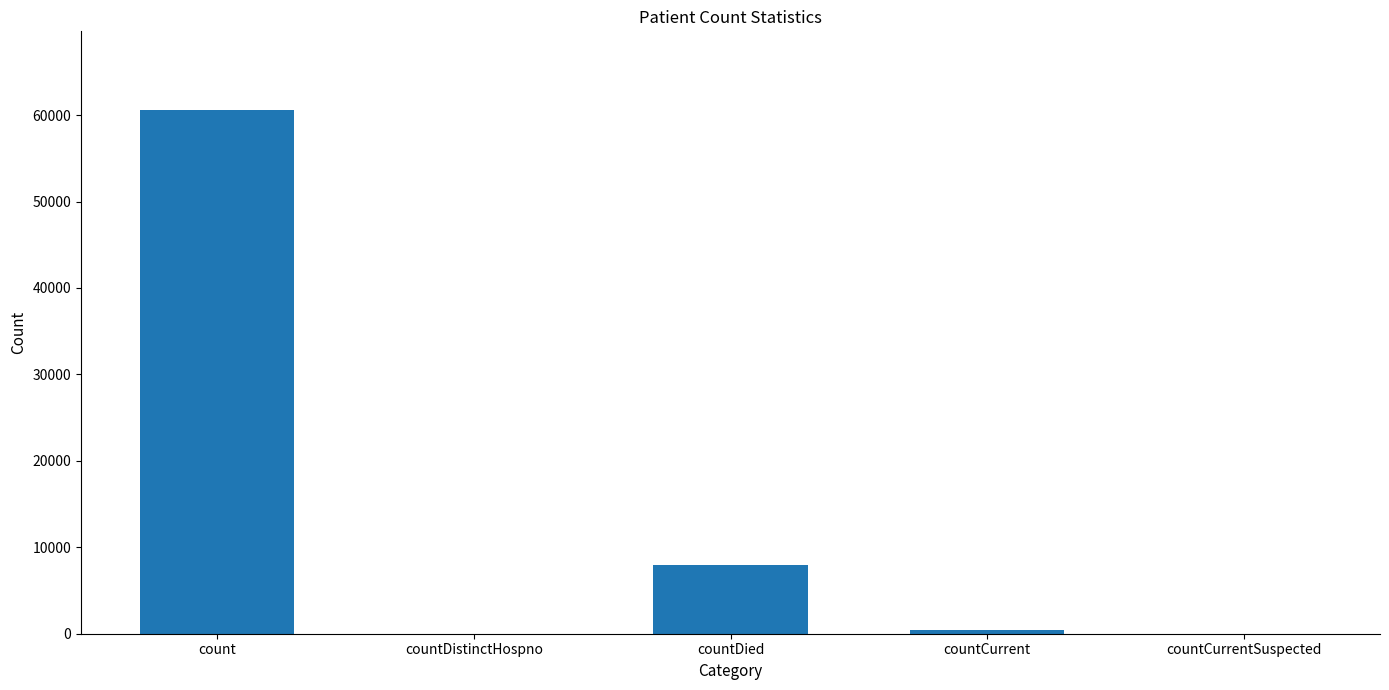

The chart shows a value of 7989 at countDied. True or false?

True